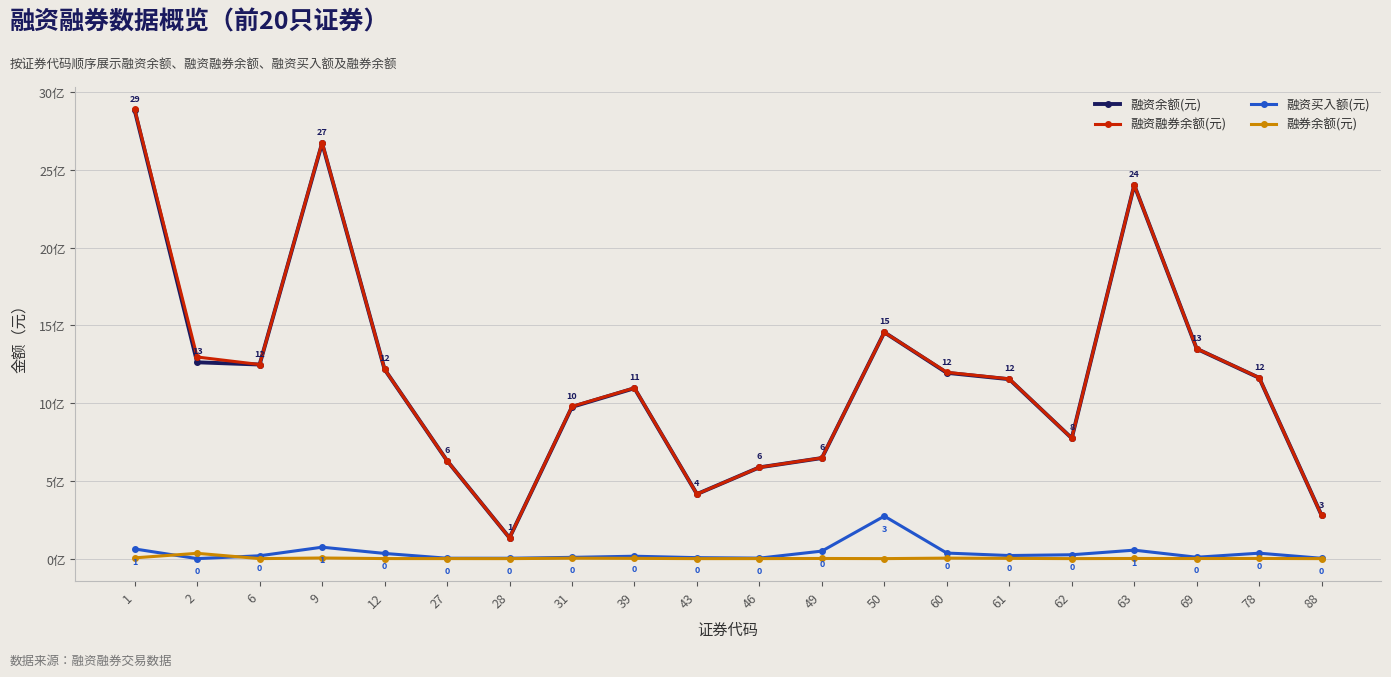

Is the value of 融券余额(元) at 50 greater than the value of 融资余额(元) at 49?

No